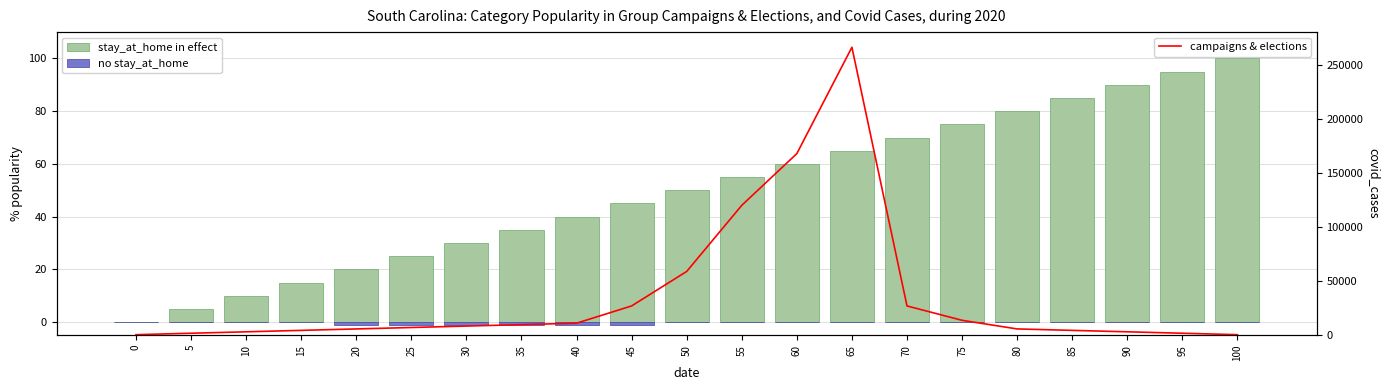

Between 75 and 95, which series saw the biggest shift?

campaigns & elections